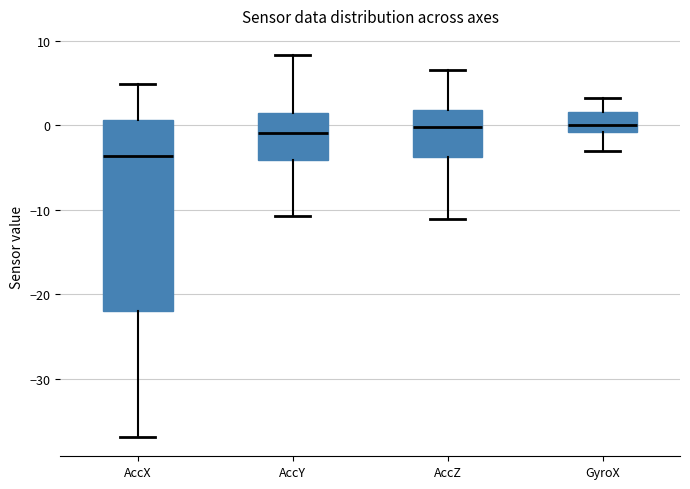

Where does the median line of the box for AccX sit on the y-axis? The values are not printed on the chart, so give them approximately, as read against the axis.

-4